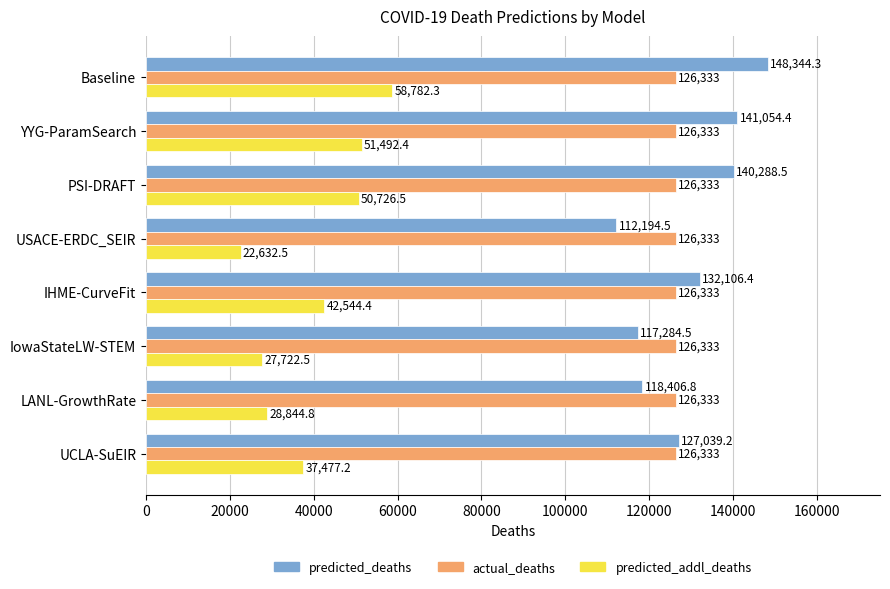

List the series in order of their peak value, highest first.

predicted_deaths, actual_deaths, predicted_addl_deaths